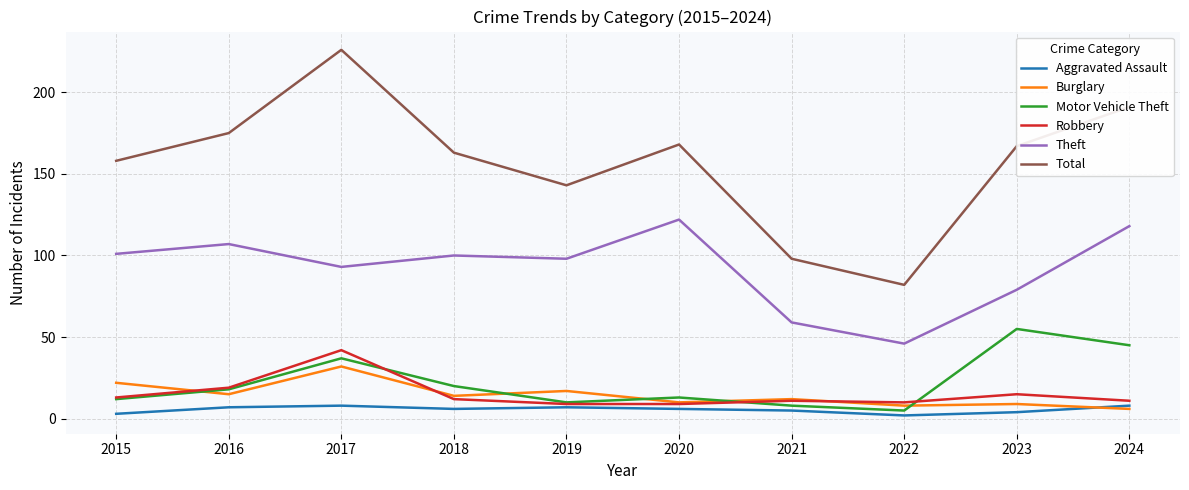

Rank the series by their maximum value, from highest to lowest.

Total, Theft, Motor Vehicle Theft, Robbery, Burglary, Aggravated Assault